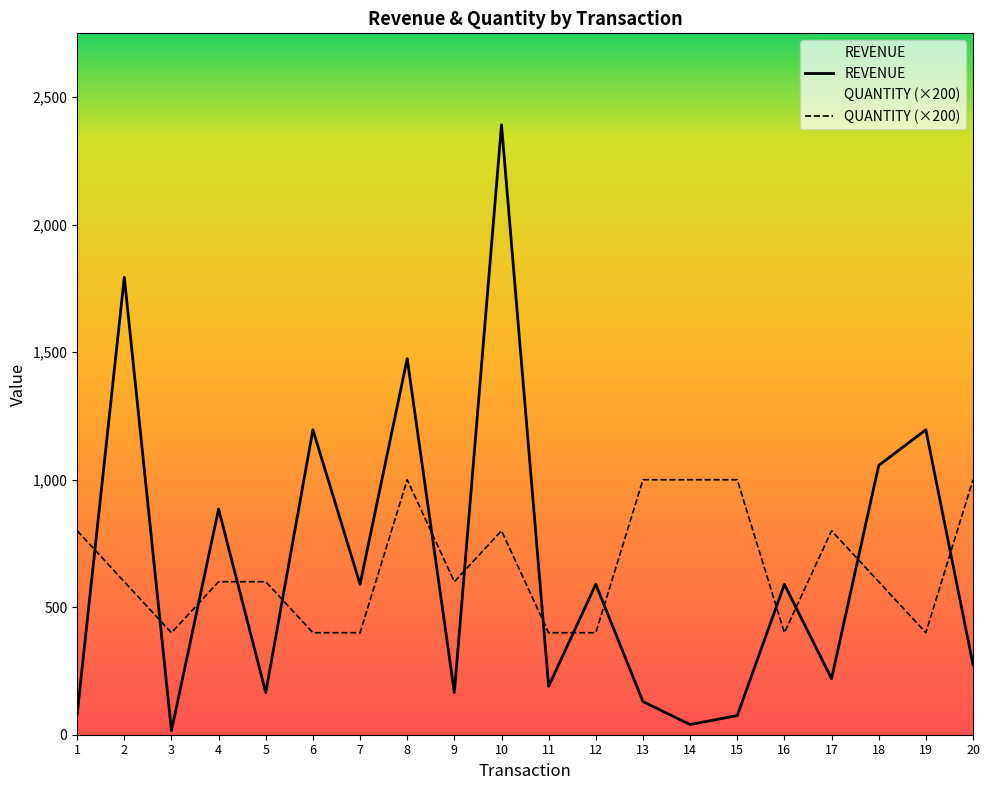

Is this an area chart (filled region under the line)?

No